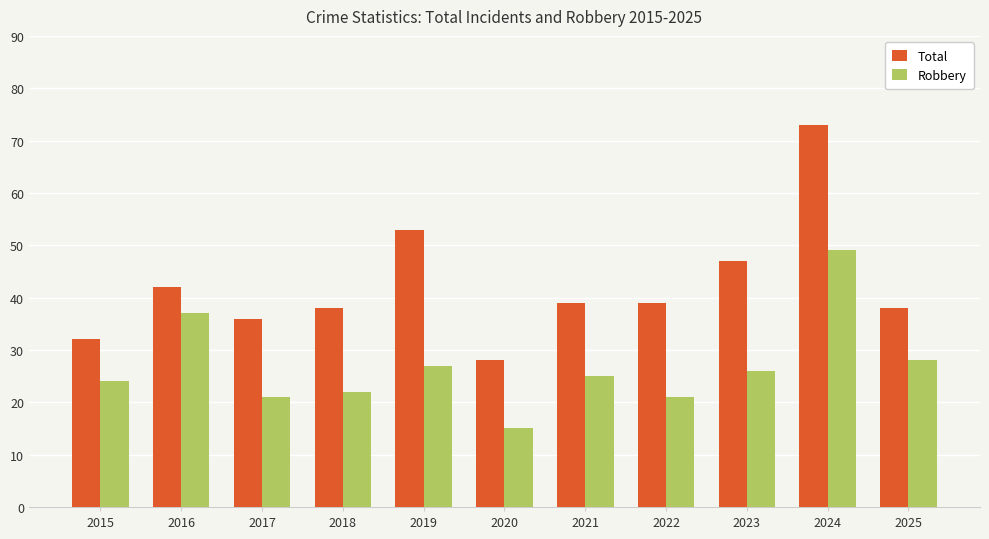

What is the sum of the Robbery values at 2018 and 2025?

50